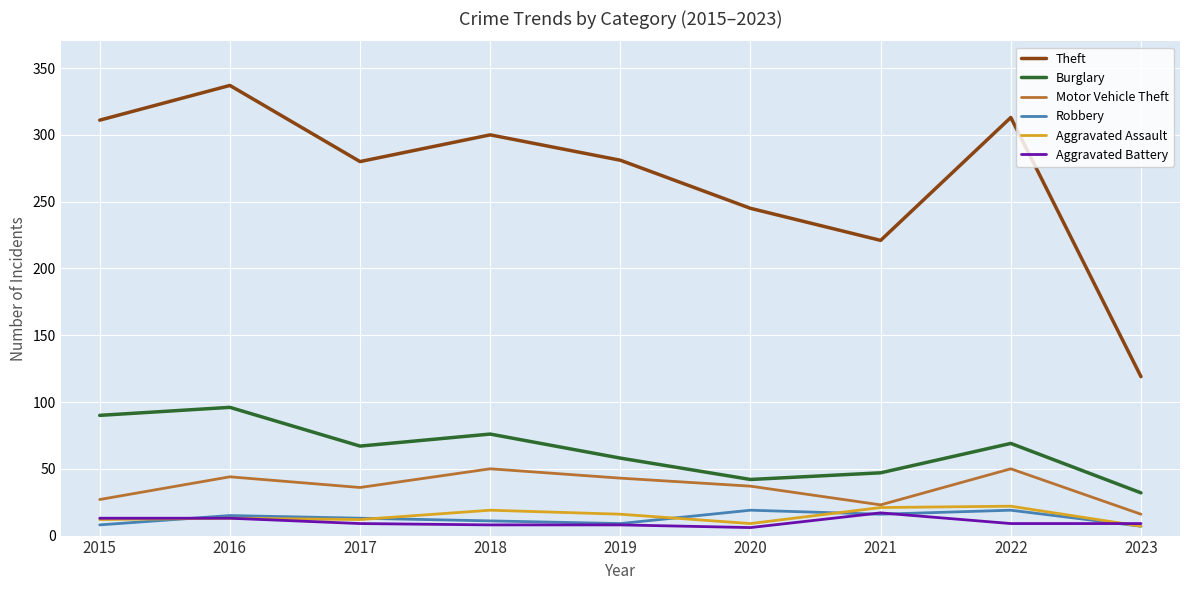

How many series are shown in this chart?

6